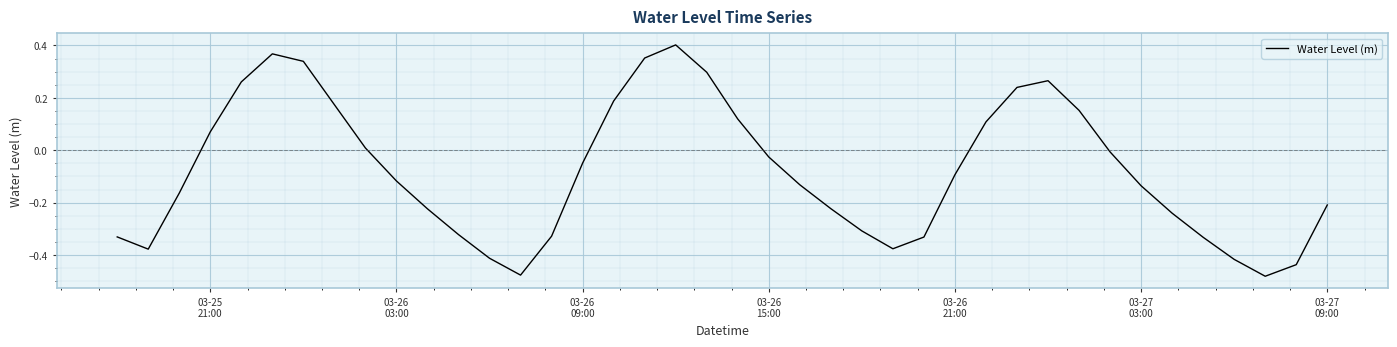

Where does the data first go above 0?

03-25
21:00